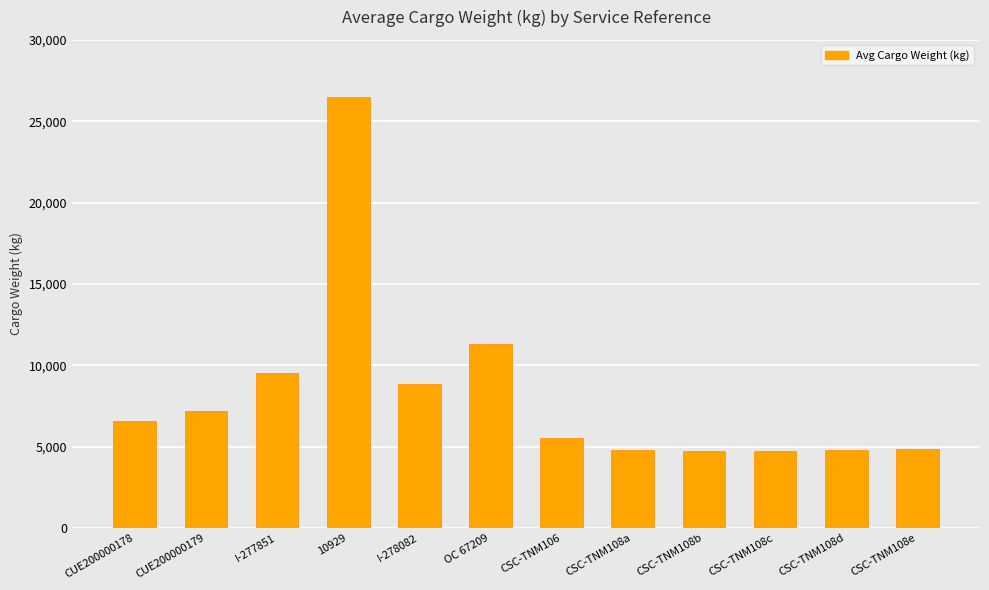

Are the bars grouped side by side (vs. stacked)?

No